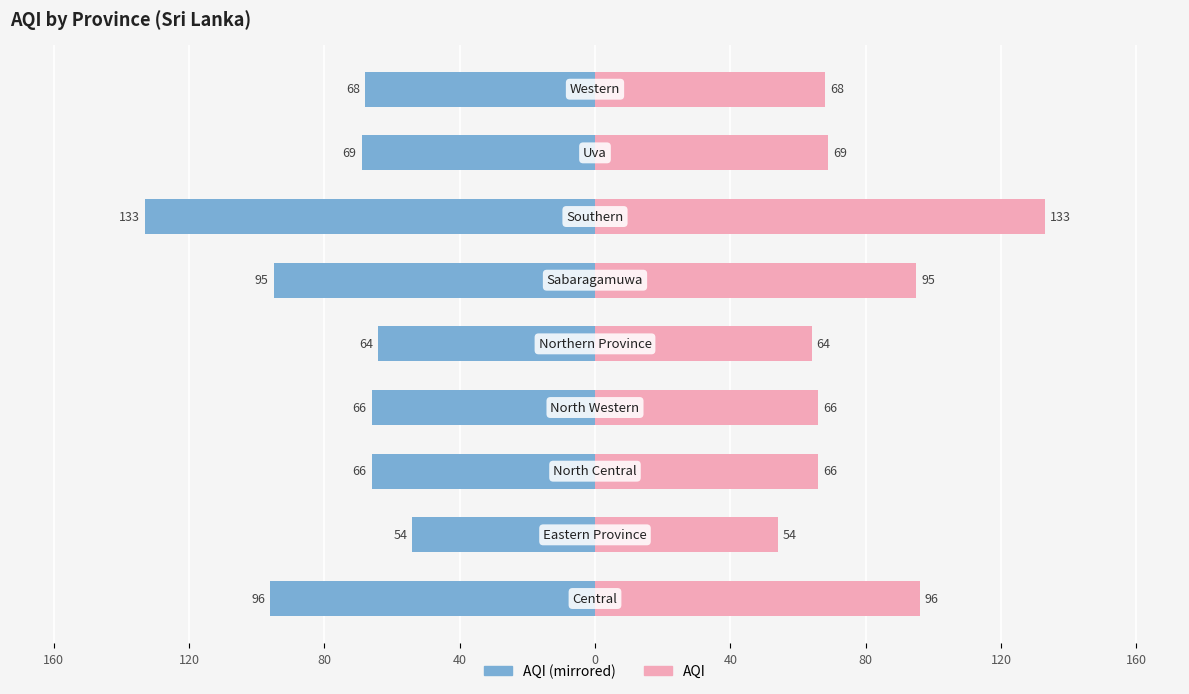

How many series are shown in this chart?

2